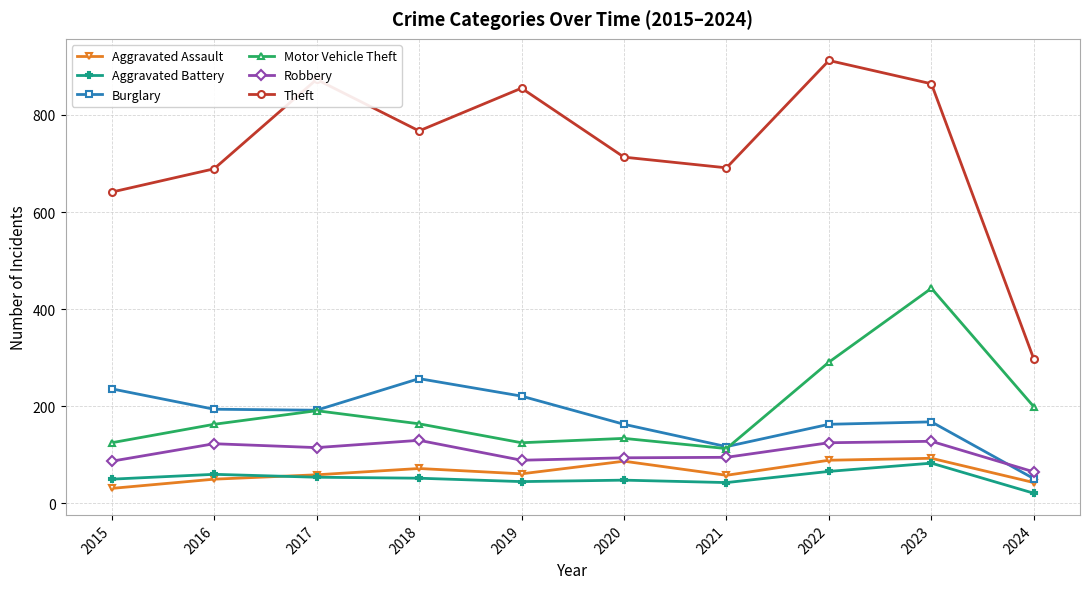

At how many categories does at least one series exceed 636?

9